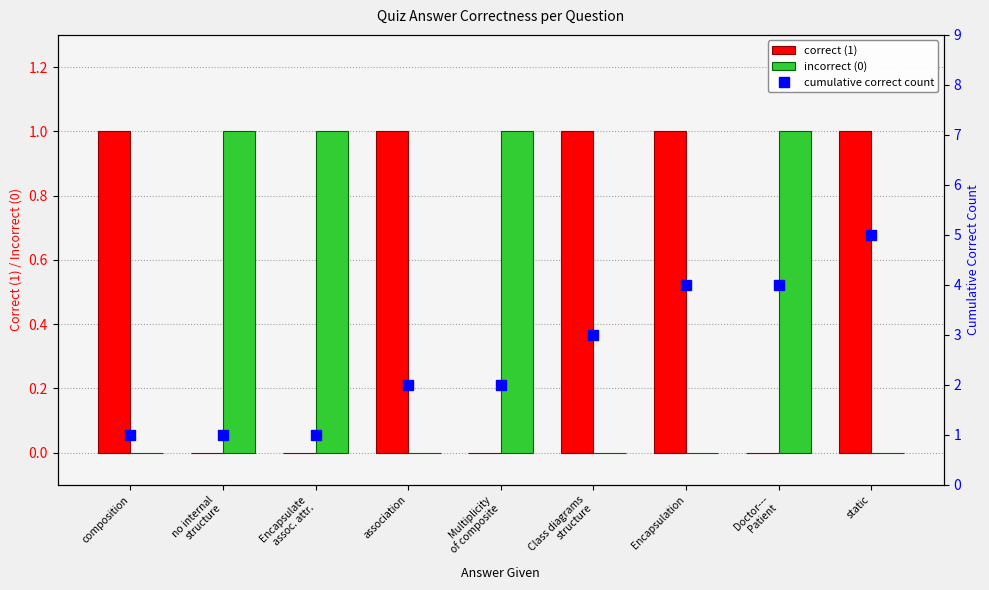

Rank the series by their maximum value, from lowest to highest.

correct (1), incorrect (0), cumulative correct count